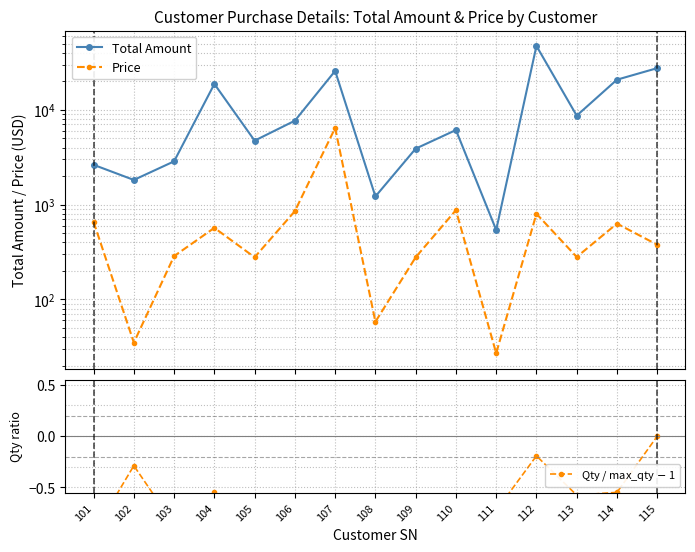

Reading left to right, transcribe all the data shown in this chart.

Total Amount: 101=2628.0	102=1820.0	103=2860.0	104=18744.0	105=4726.0	106=7677.0	107=25728.0	108=1218.0	109=3892.0	110=6118.0	111=540.0	112=47200.0	113=8680.0	114=20790.0	115=27521.0
Price: 101=657.0	102=35.0	103=286.0	104=568.0	105=278.0	106=853.0	107=6432.0	108=58.0	109=278.0	110=874.0	111=27.0	112=800.0	113=280.0	114=630.0	115=377.0
Qty / max_qty $-$ 1: 101=-0.9	102=-0.3	103=-0.9	104=-0.5	105=-0.8	106=-0.9	107=-0.9	108=-0.7	109=-0.8	110=-0.9	111=-0.7	112=-0.2	113=-0.6	114=-0.5	115=0.0